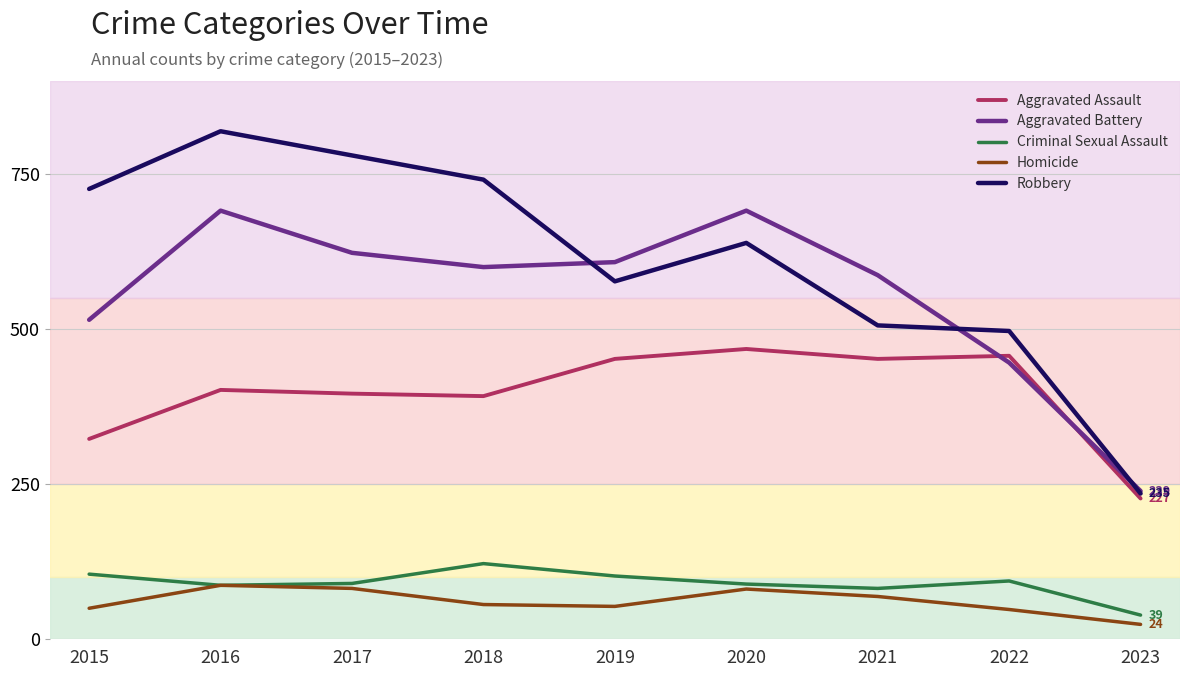

At which category does the chart reach its minimum across all series?

2023